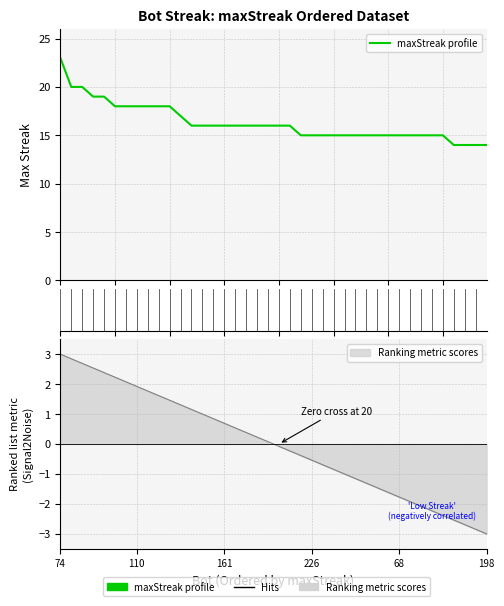

Is it true that the value at 34 is 15?

True